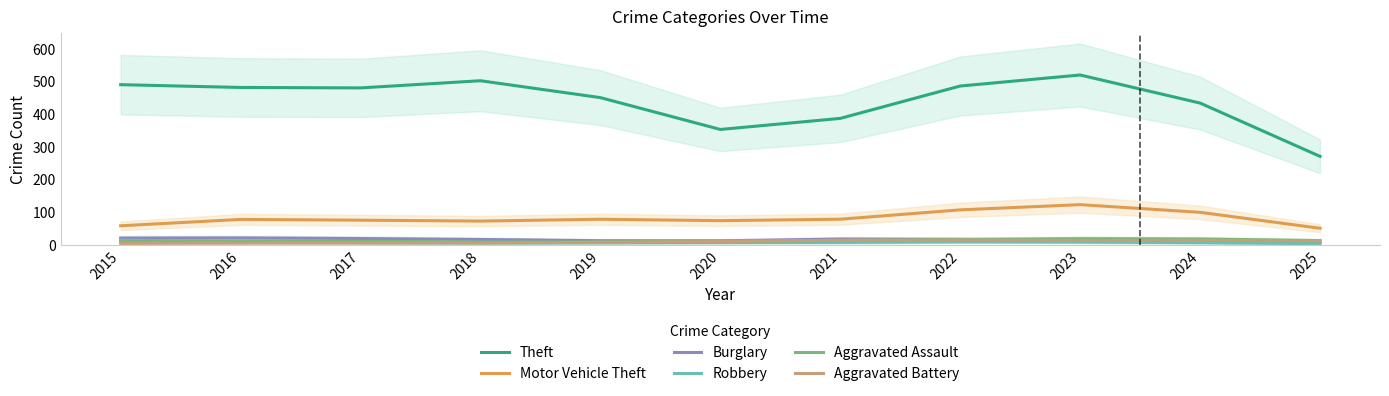

How many lines are shown in the chart?

6